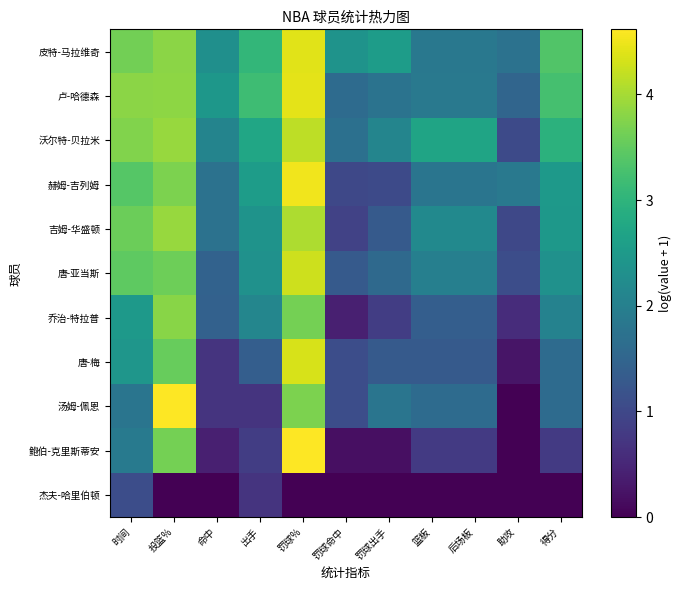

Reading left to right, extract all data points from this chart.

皮特-马拉维奇: 时间=3.6	投篮%=3.8	命中=2.3	出手=3.1	罚球%=4.4	罚球命中=2.4	罚球出手=2.5	篮板=1.8	后场板=1.8	助攻=1.7	得分=3.4
卢-哈德森: 时间=3.8	投篮%=3.8	命中=2.4	出手=3.2	罚球%=4.4	罚球命中=1.6	罚球出手=1.8	篮板=1.9	后场板=1.9	助攻=1.5	得分=3.3
沃尔特-贝拉米: 时间=3.7	投篮%=3.9	命中=2.1	出手=2.7	罚球%=4.2	罚球命中=1.7	罚球出手=2.1	篮板=2.7	后场板=2.7	助攻=1.0	得分=3.0
赫姆-吉列姆: 时间=3.4	投篮%=3.7	命中=1.7	出手=2.5	罚球%=4.5	罚球命中=1.0	罚球出手=1.0	篮板=1.8	后场板=1.8	助攻=1.9	得分=2.5
吉姆-华盛顿: 时间=3.6	投篮%=3.9	命中=1.7	出手=2.4	罚球%=4.0	罚球命中=0.9	罚球出手=1.3	篮板=2.2	后场板=2.2	助攻=1.0	得分=2.5
唐-亚当斯: 时间=3.5	投篮%=3.6	命中=1.5	出手=2.3	罚球%=4.3	罚球命中=1.3	罚球出手=1.6	篮板=2.0	后场板=2.0	助攻=1.1	得分=2.3
乔治-特拉普: 时间=2.5	投篮%=3.8	命中=1.4	出手=2.1	罚球%=3.7	罚球命中=0.4	罚球出手=0.8	篮板=1.4	后场板=1.4	助攻=0.6	得分=2.1
唐-梅: 时间=2.4	投篮%=3.5	命中=0.7	出手=1.4	罚球%=4.3	罚球命中=1.1	罚球出手=1.3	篮板=1.3	后场板=1.3	助攻=0.3	得分=1.6
汤姆-佩恩: 时间=1.8	投篮%=4.6	命中=0.7	出手=0.7	罚球%=3.7	罚球命中=1.1	罚球出手=1.8	篮板=1.6	后场板=1.6	助攻=0.0	得分=1.6
鲍伯-克里斯蒂安: 时间=1.9	投篮%=3.7	命中=0.4	出手=0.8	罚球%=4.6	罚球命中=0.2	罚球出手=0.2	篮板=0.8	后场板=0.8	助攻=0.0	得分=0.8
杰夫-哈里伯顿: 时间=1.1	投篮%=0.0	命中=0.0	出手=0.7	罚球%=0.0	罚球命中=0.0	罚球出手=0.0	篮板=0.0	后场板=0.0	助攻=0.0	得分=0.0